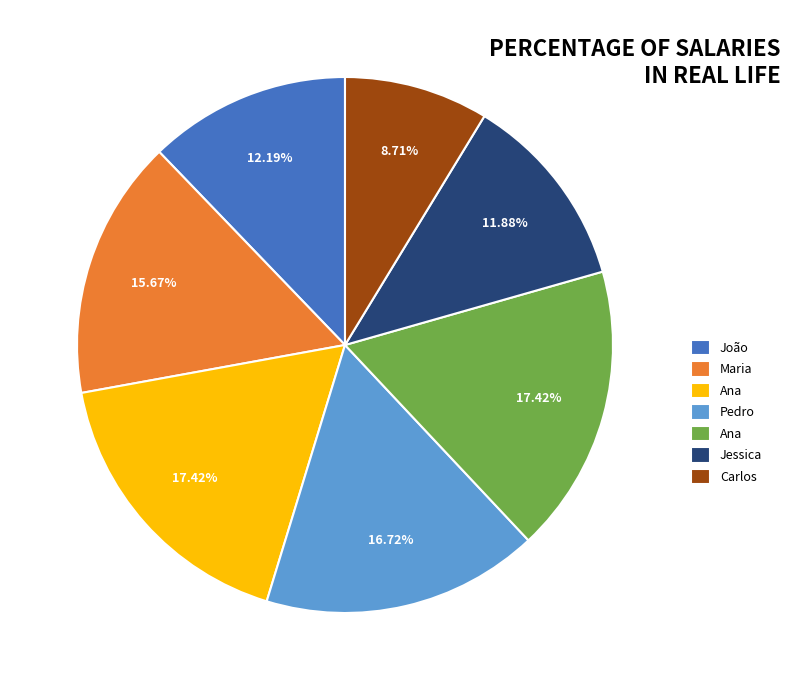

Is there a majority slice in this chart?

No